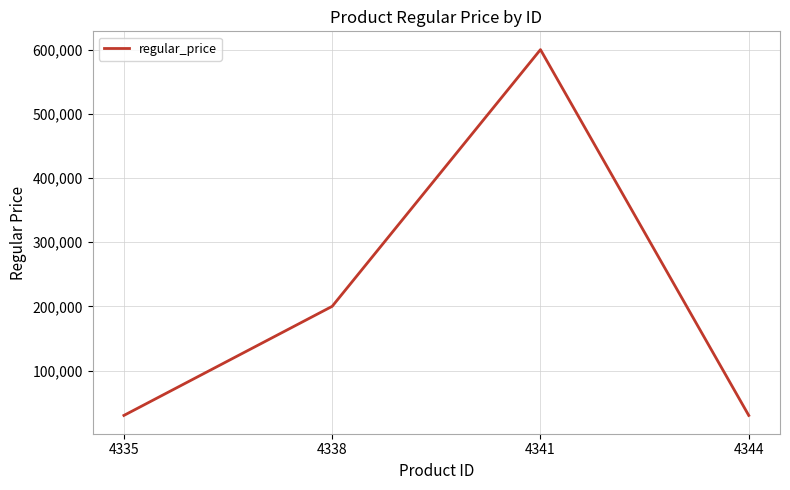

Does the chart display data point markers on the line(s)?

No